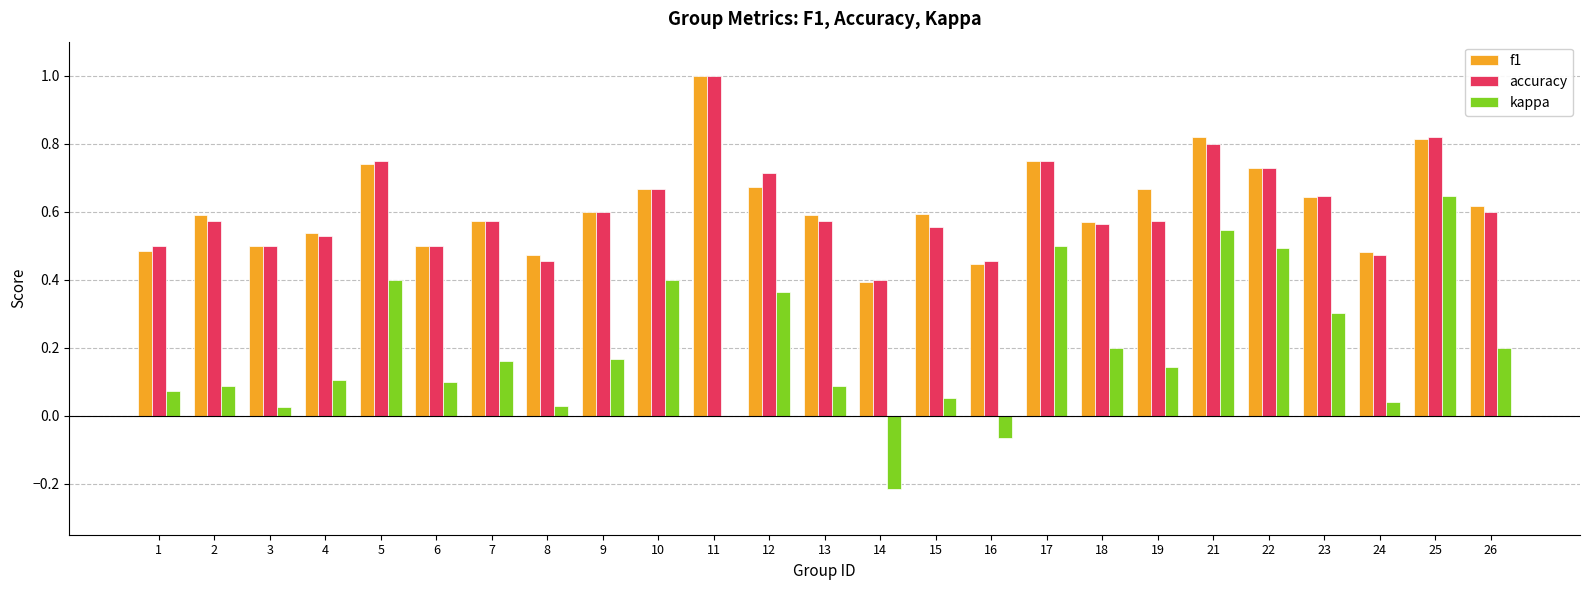

What is the sum of all f1 values?

15.4